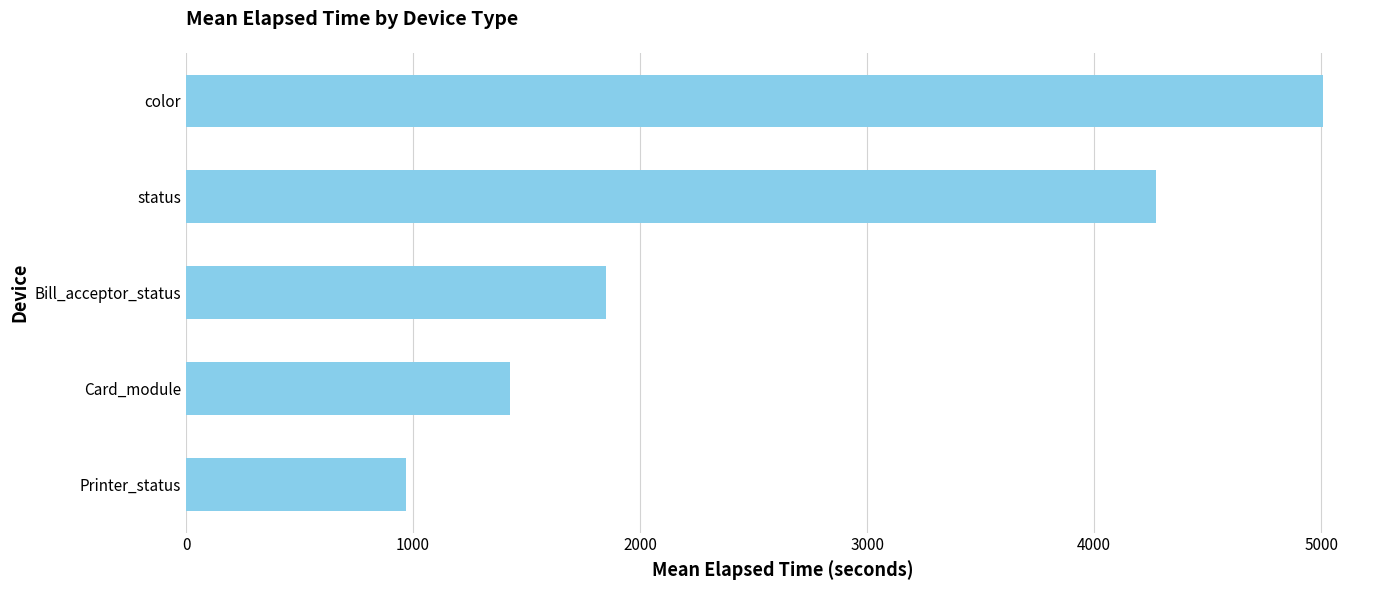

Between color and status, which is larger?

color